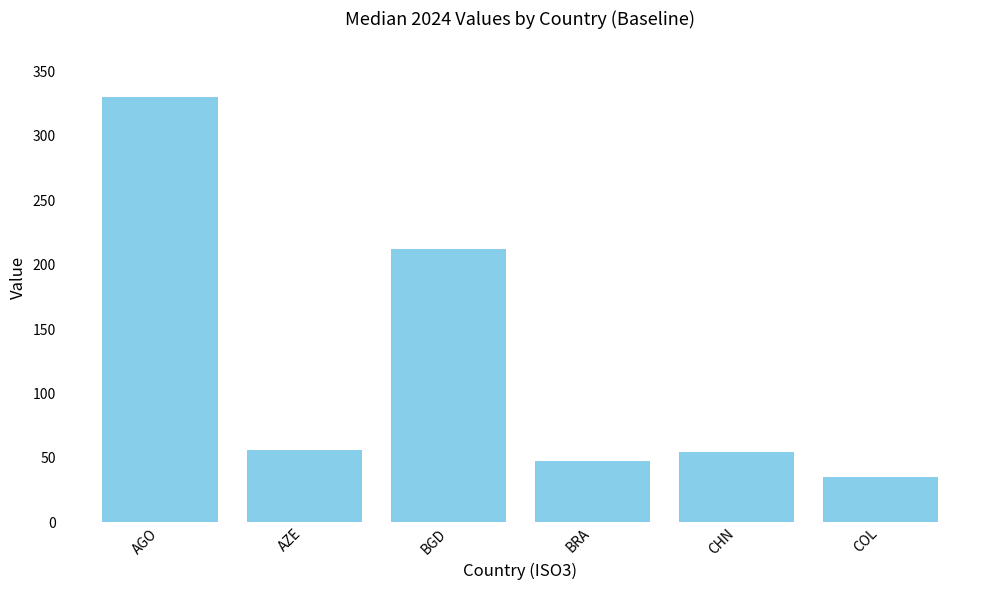

What is the ratio of the value at AZE to the value at BRA?

1.2